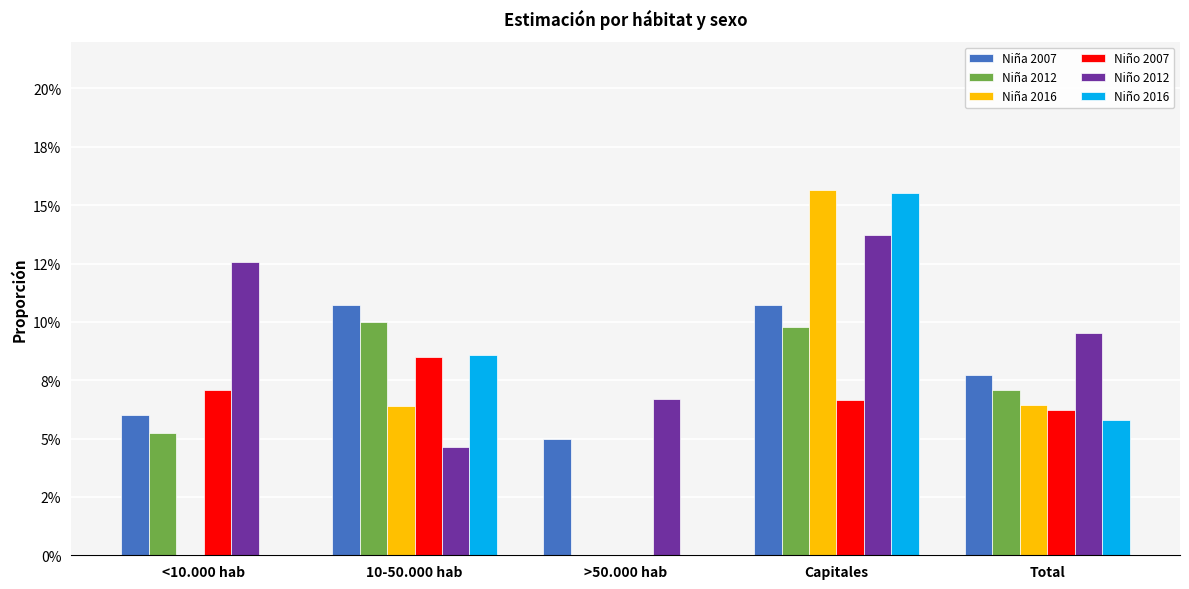

What are all the series names shown in the legend?

Niña 2007, Niña 2012, Niña 2016, Niño 2007, Niño 2012, Niño 2016